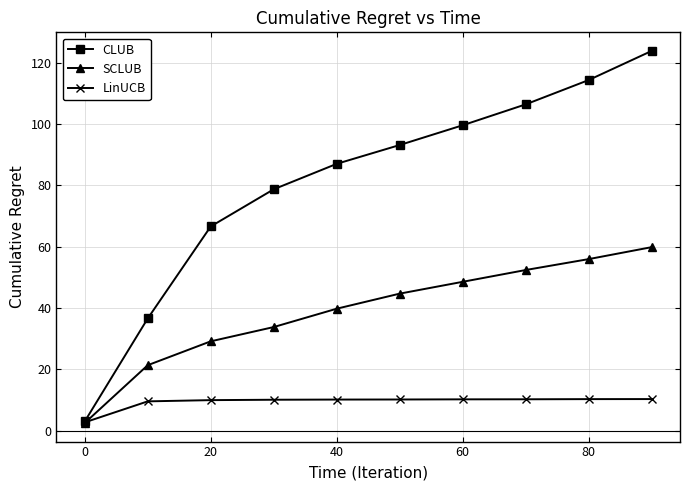

At how many categories does at least one series exceed 60?

8